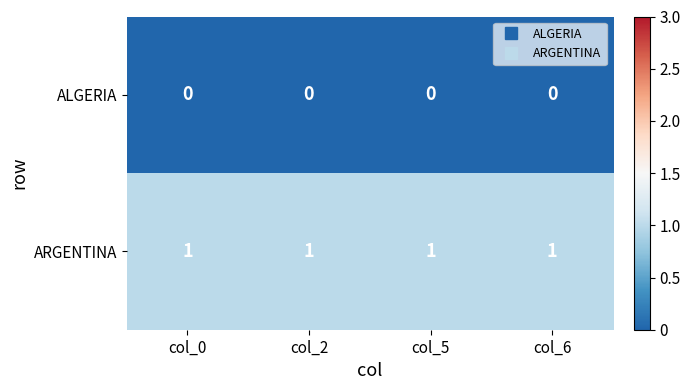

Which series has the largest total across all categories?

ARGENTINA